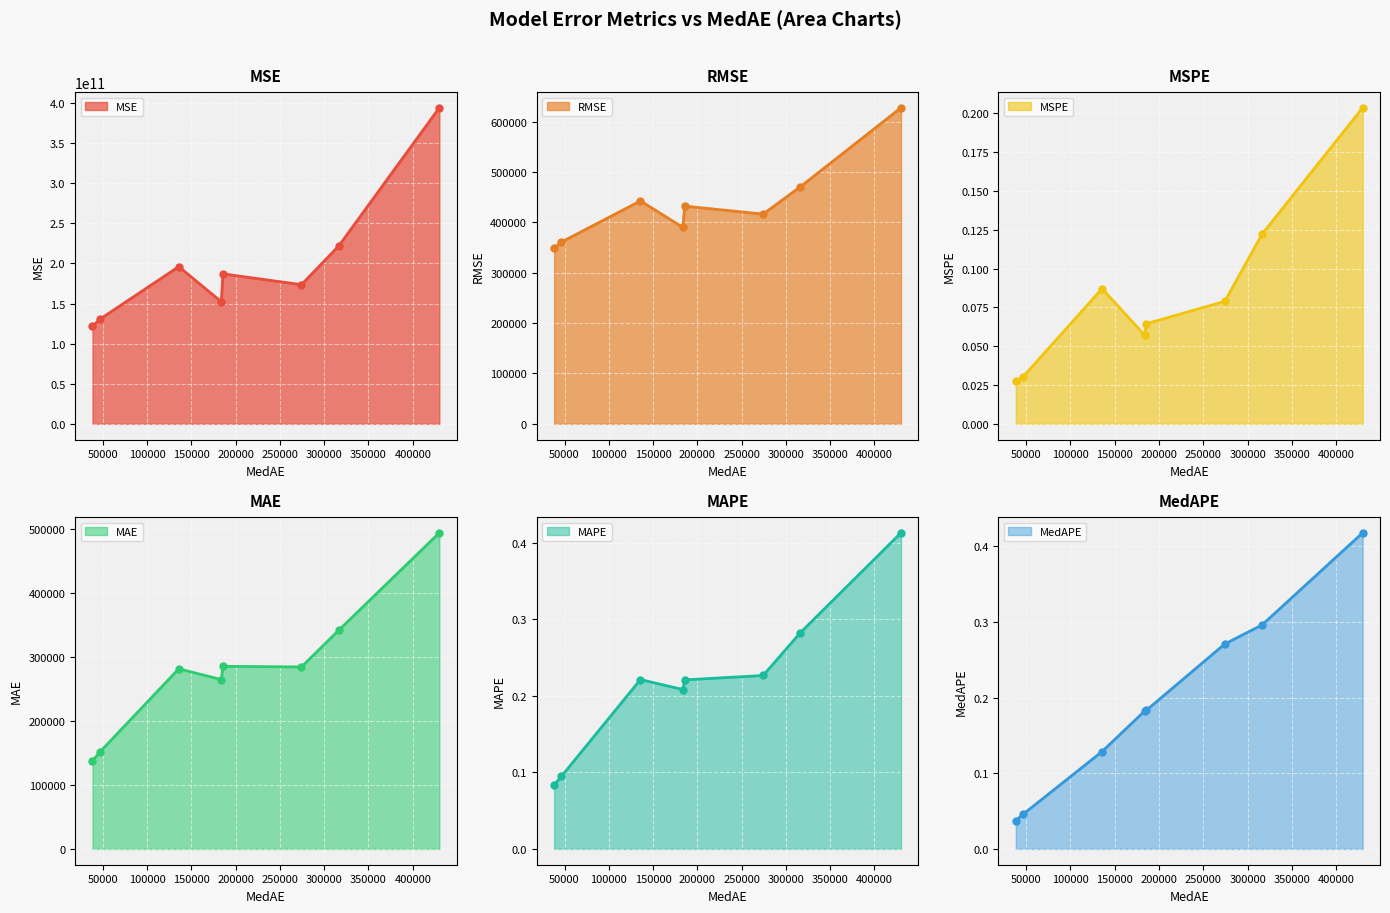

Which series has the largest range (max minus min)?

MSE line